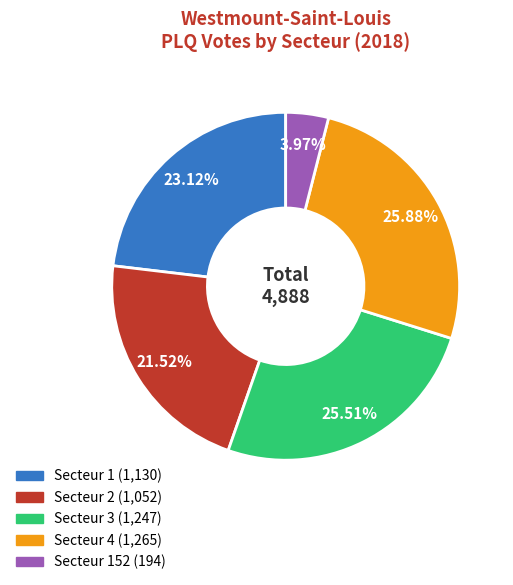

Does any single category account for the majority?

No